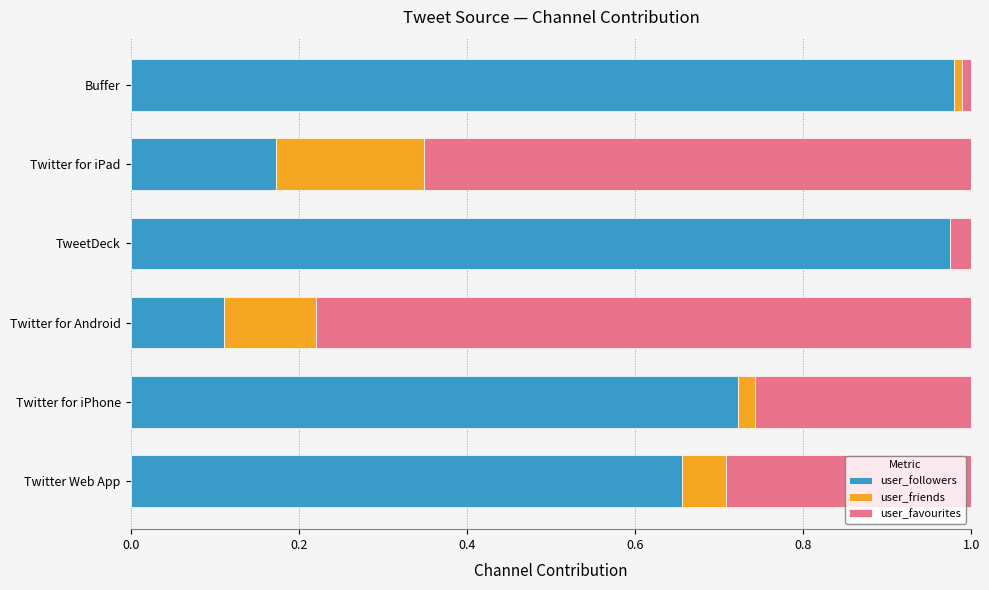

What are all the series names shown in the legend?

user_followers, user_friends, user_favourites